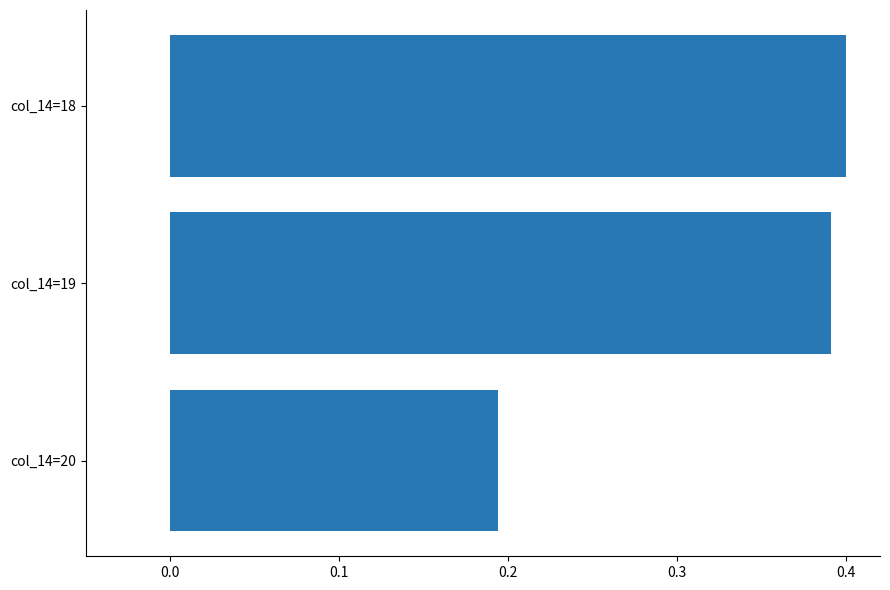

What is the sum of all values?

1.0